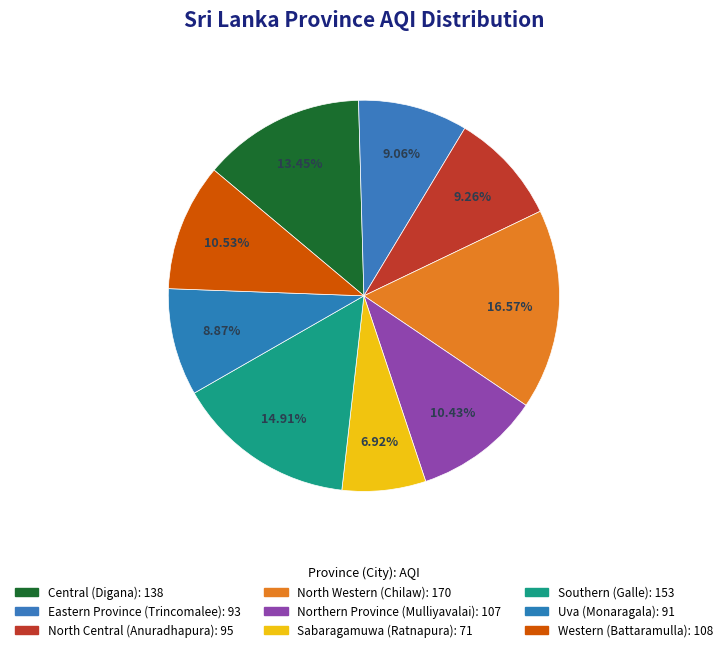

Count the number of slices in the pie.

9